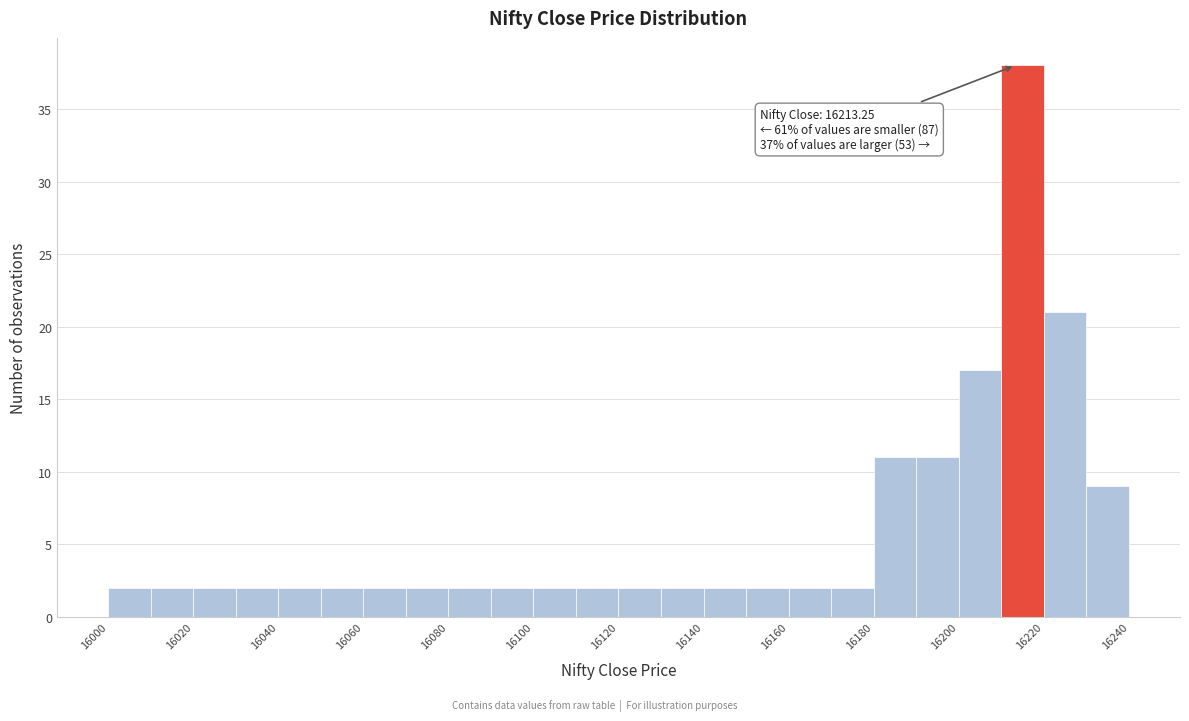

Over which range of the x-axis is the bar tallest?

16210 to 16220